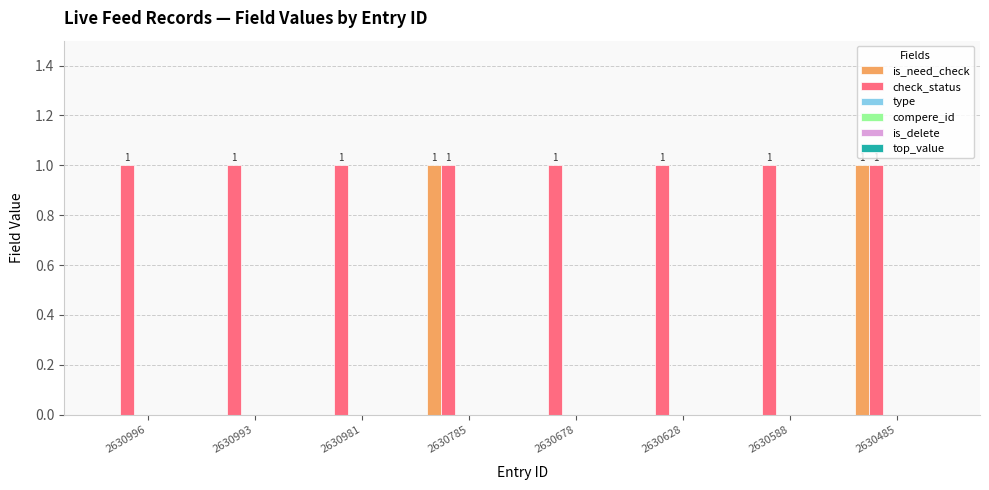

Which series has the largest total across all categories?

check_status